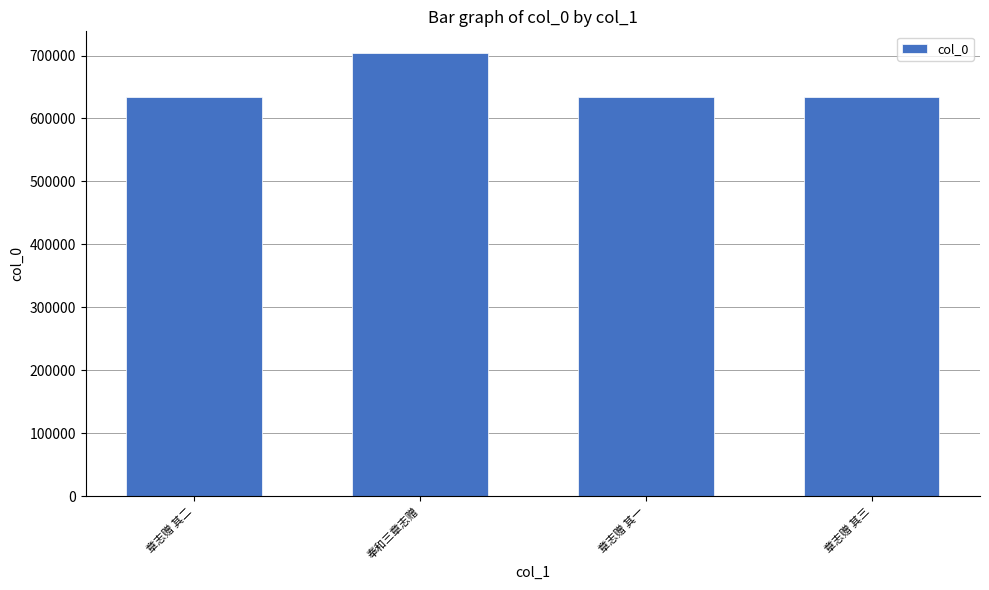

What is the label of the 2nd bar from the right?

章志赠 其一